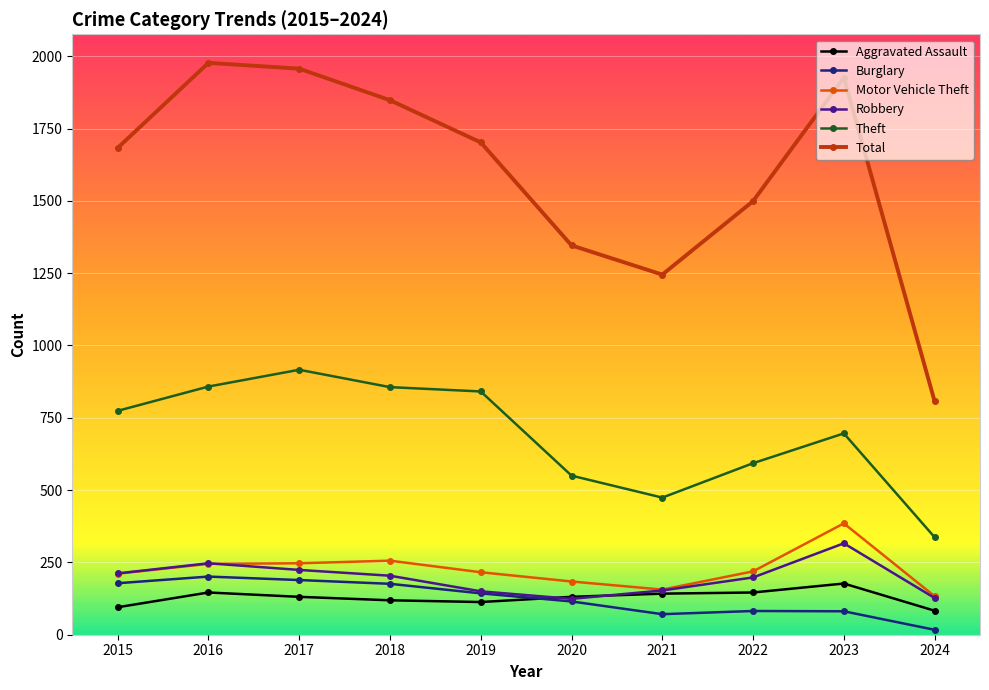

What is the value of the Robbery point at the 10th from the left?

127